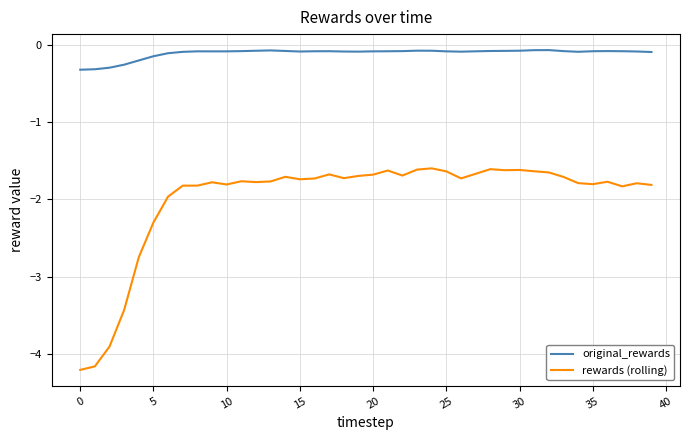

List the series in order of their peak value, lowest first.

rewards (rolling), original_rewards